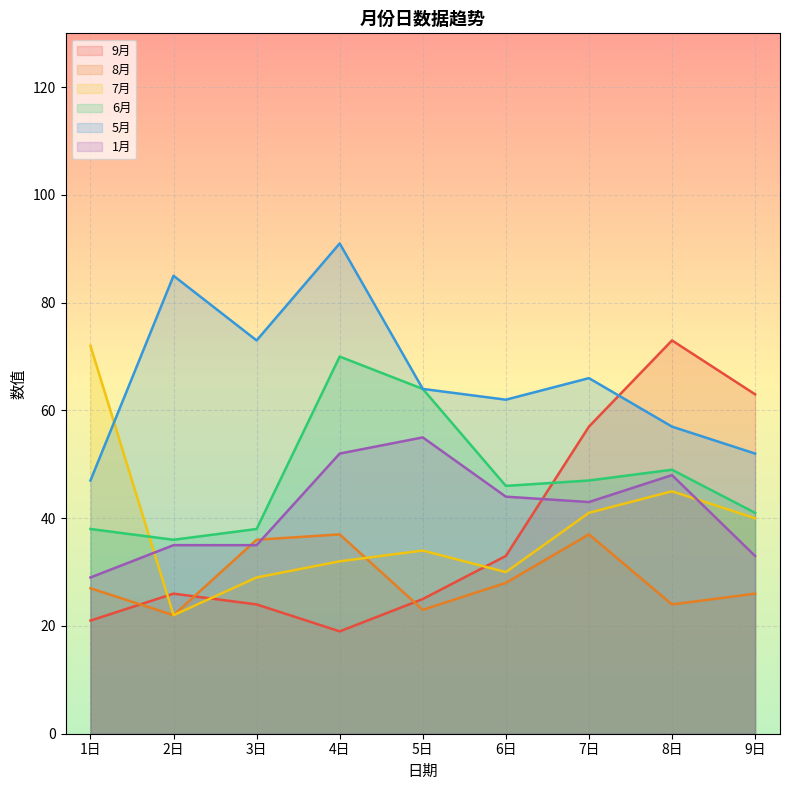

Which category has the highest value in the 9月 series?

8日